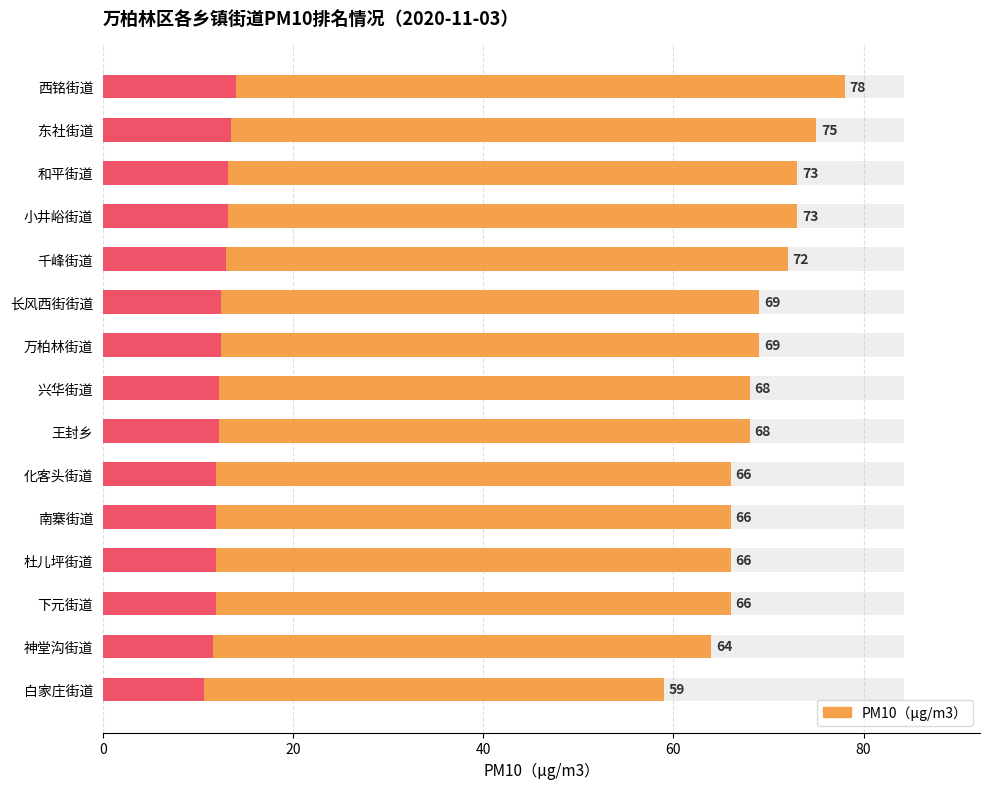

What is the minimum value shown in the chart?

59